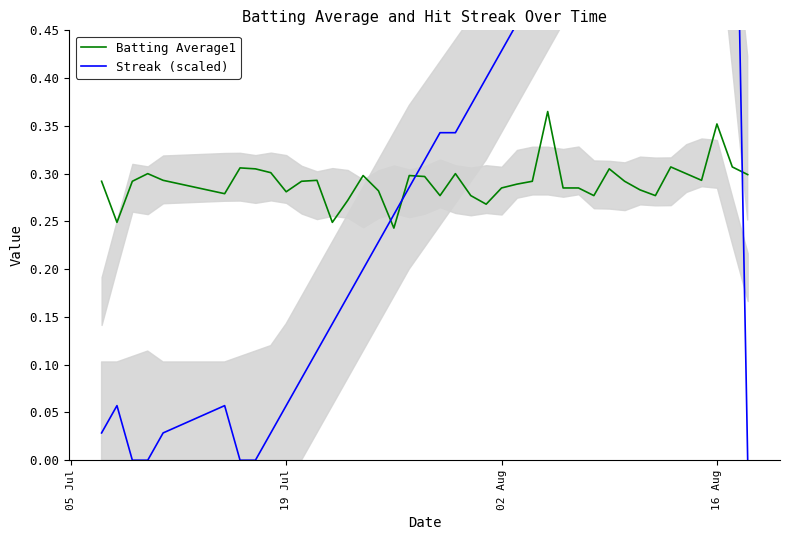

Which series ends up on top after the final intersection of Batting Average1 and Streak (scaled)?

Batting Average1